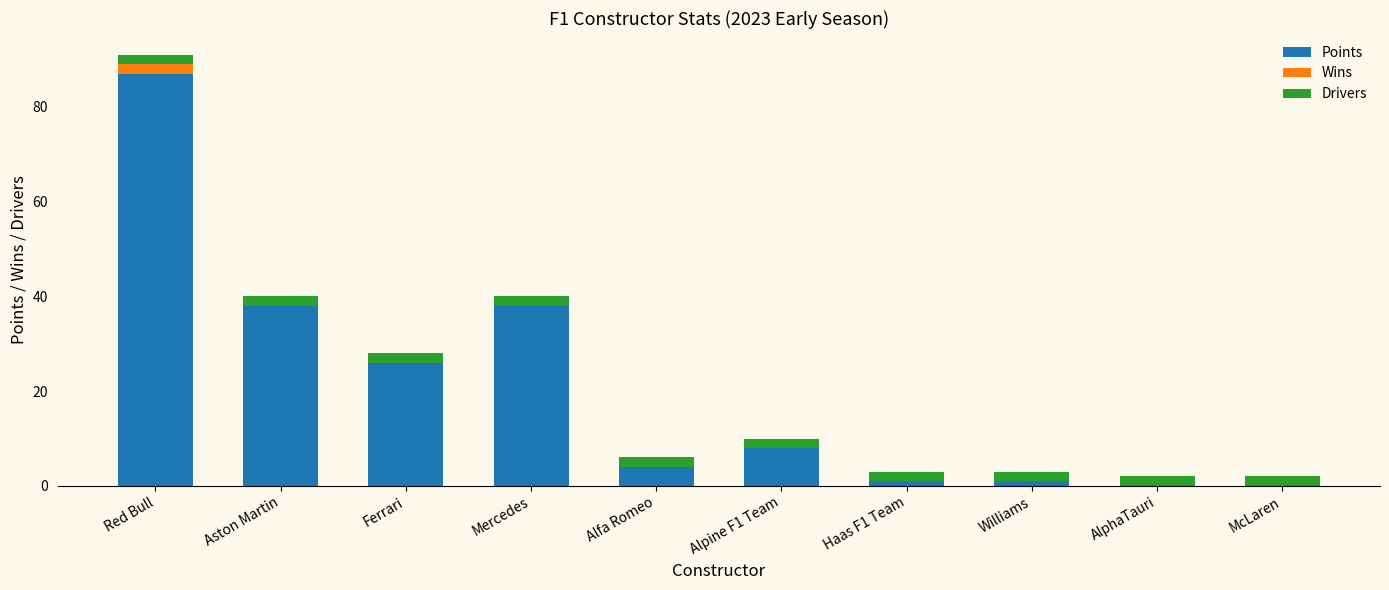

The Points series shows 0 at AlphaTauri. True or false?

True